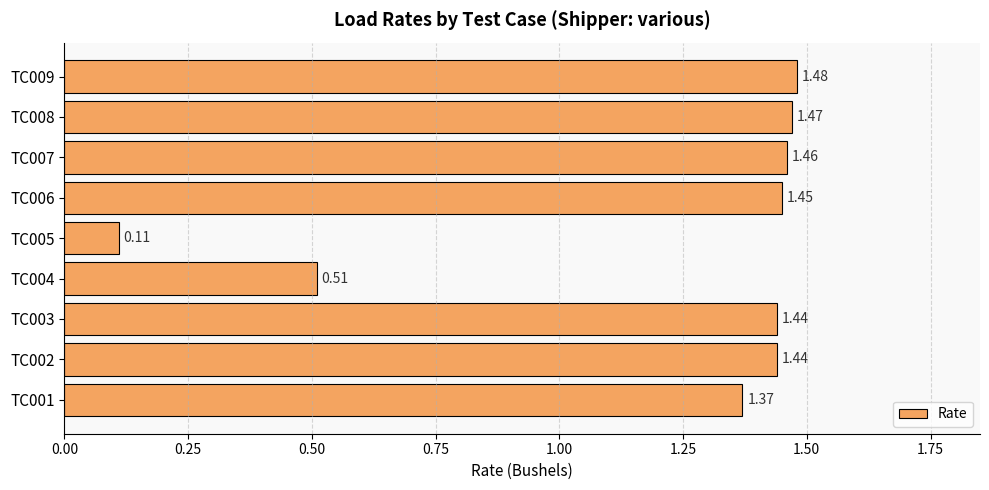

What is the sum of all values?

10.7